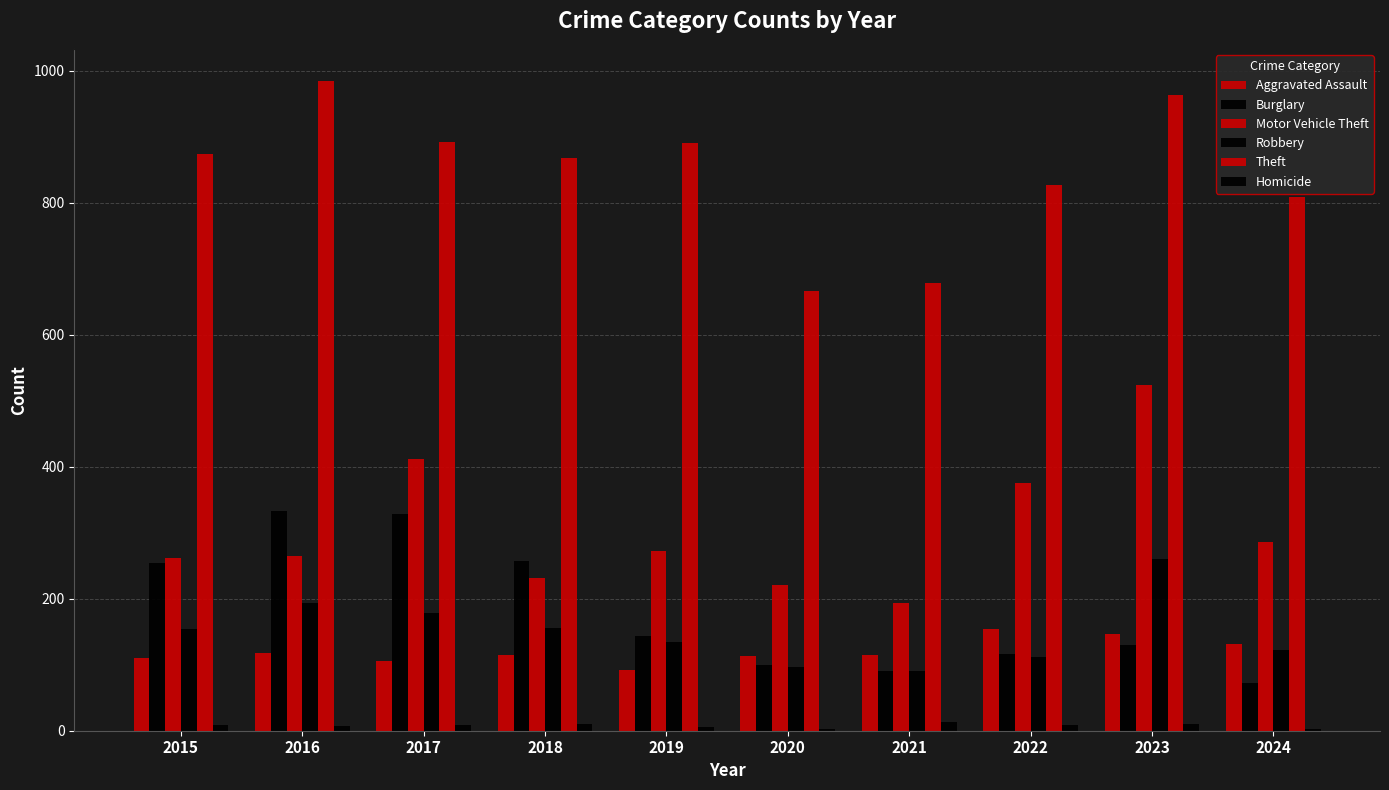

How many groups of bars are there?

10